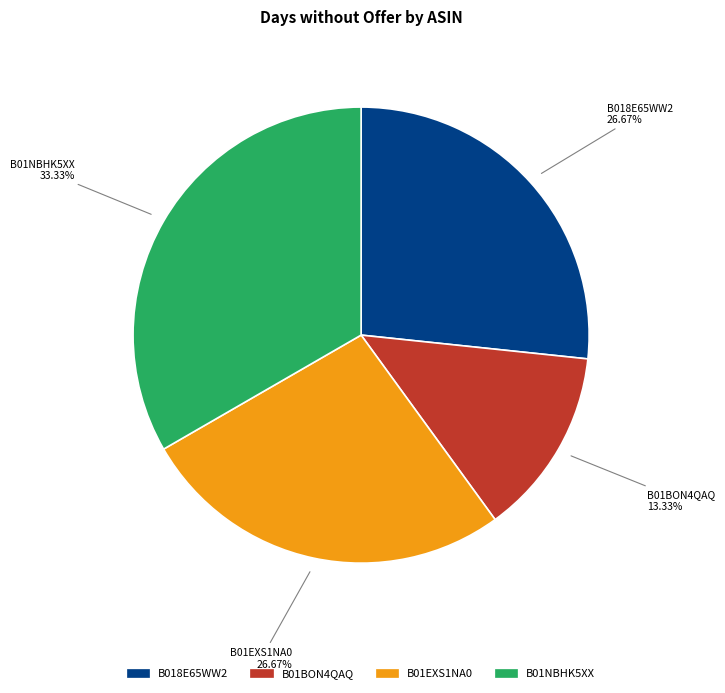

Count the number of slices in the pie.

4